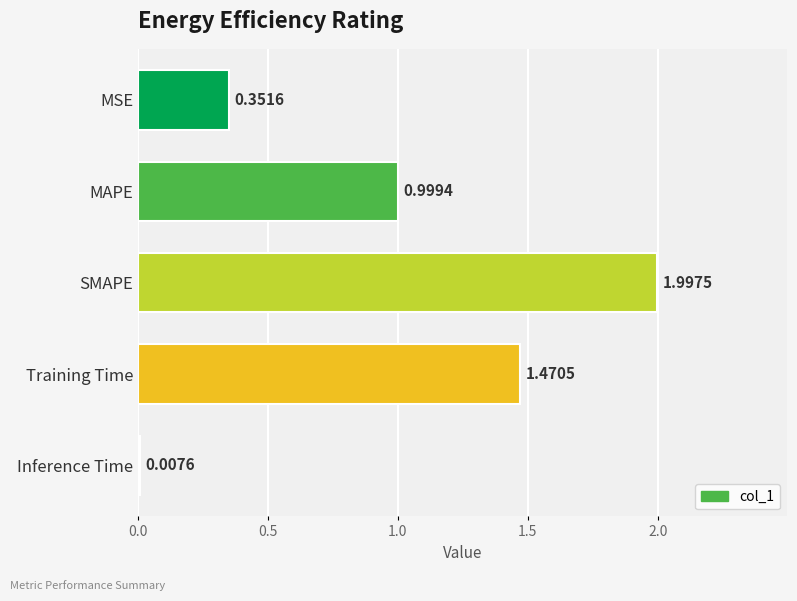

How many series are shown in this chart?

1